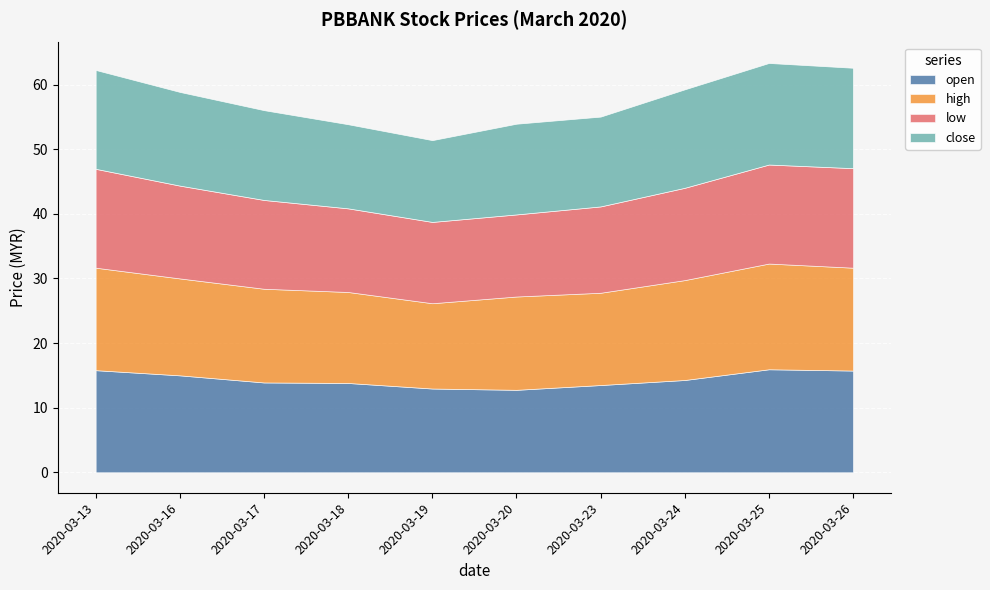

What is the value of the close point at the 4th from the left?

13.0